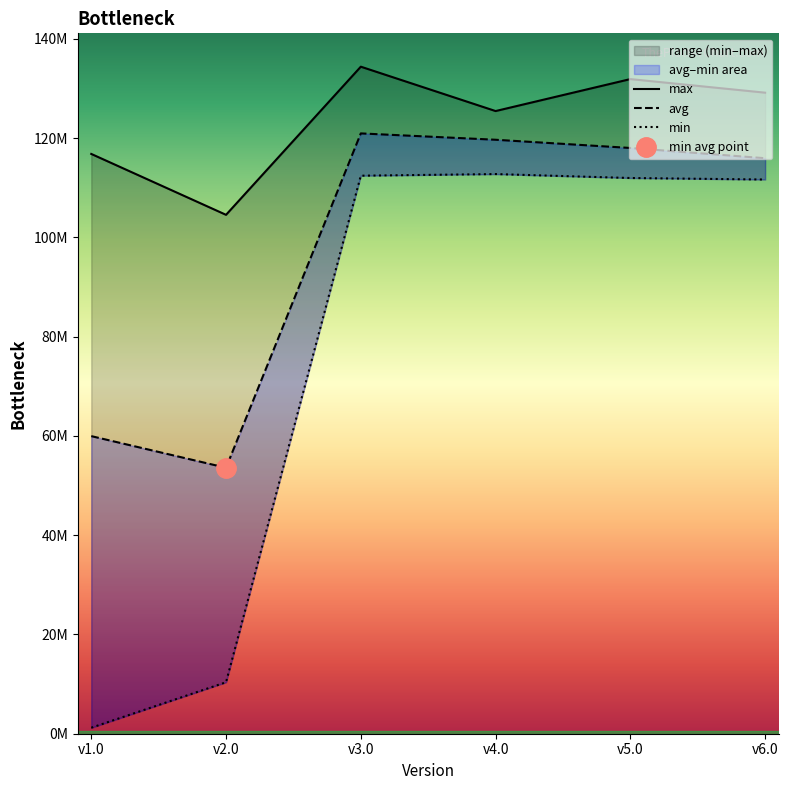

True or false: avg has more than 2 interior local peaks.

False